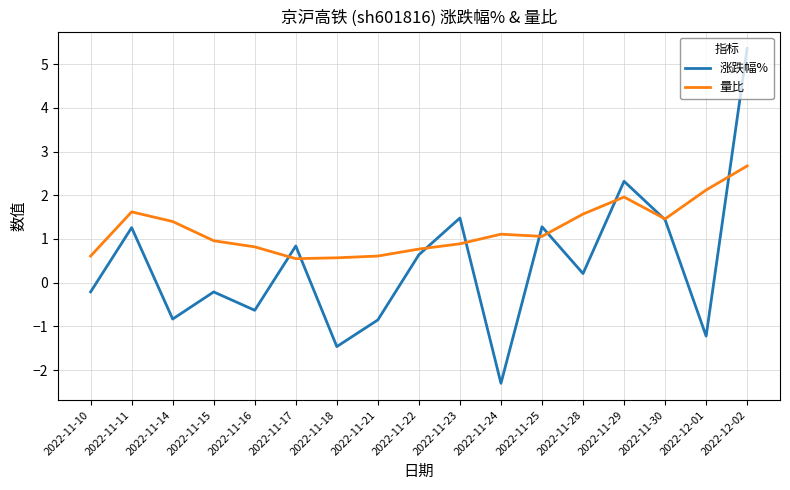

Which series has the widest spread of values?

涨跌幅%